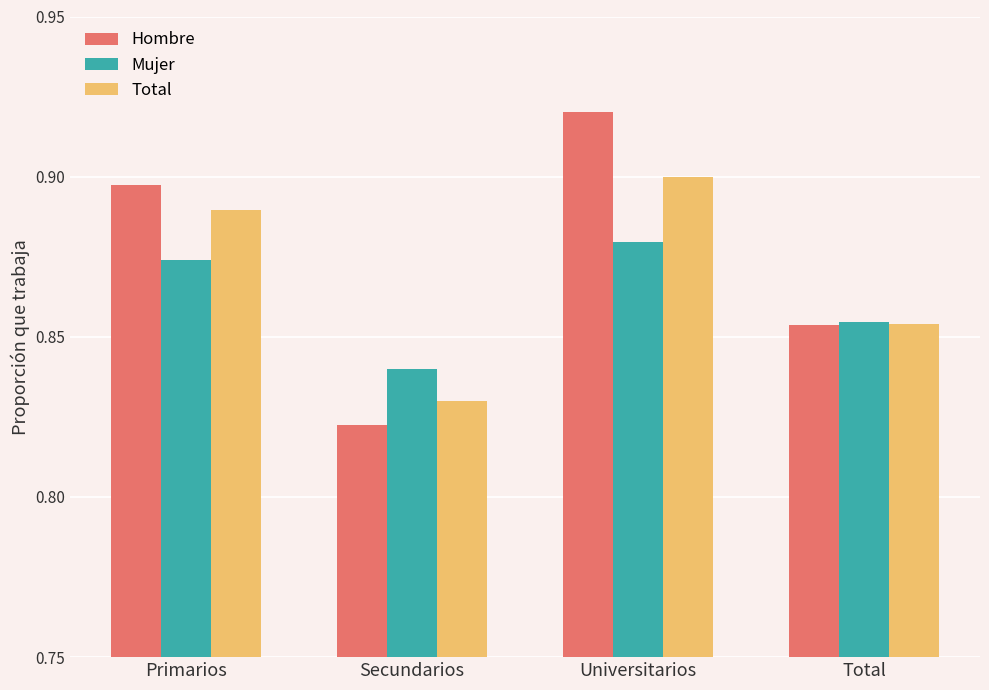

Which category has the highest value in the Mujer series?

Universitarios